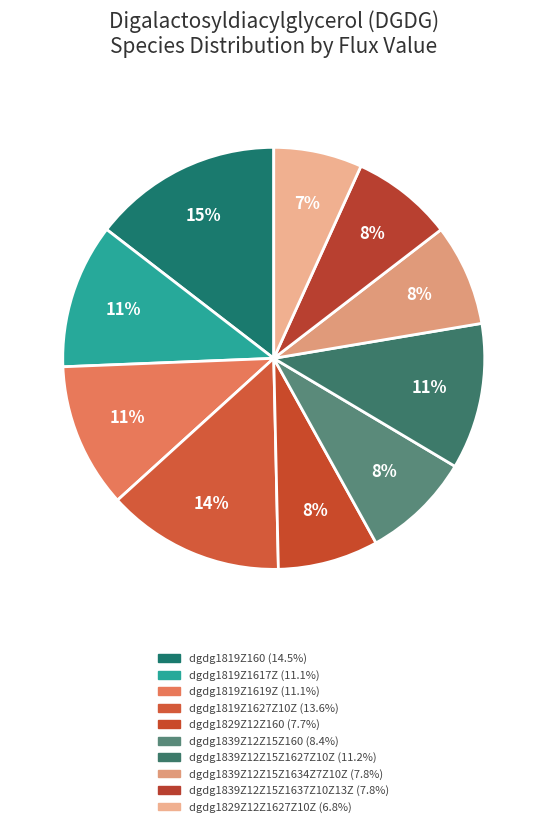

Count the number of slices in the pie.

10